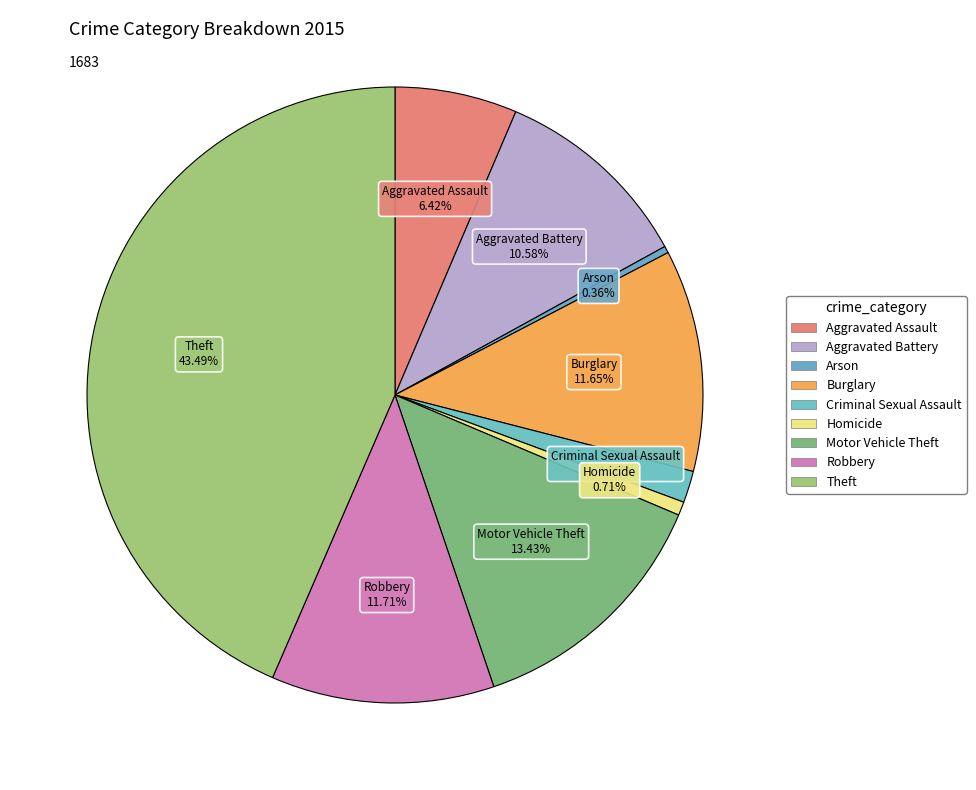

How many segments does this pie chart have?

9